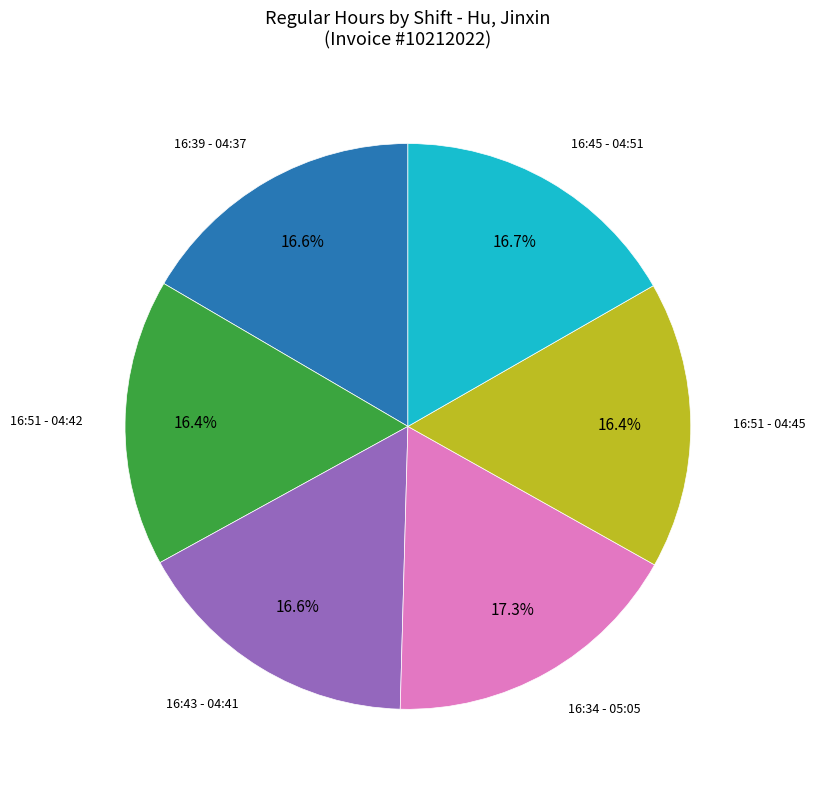

Does any single category account for the majority?

No